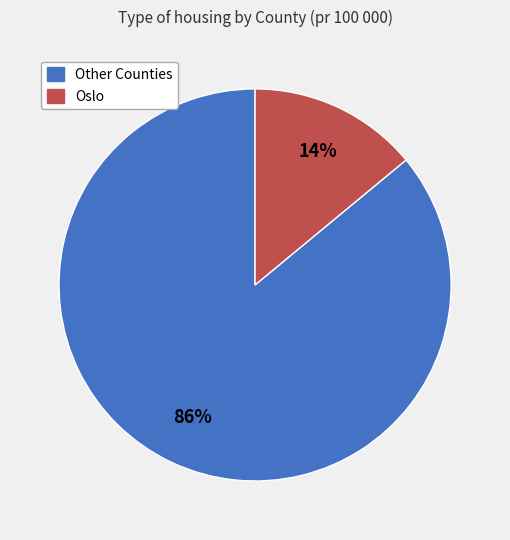

Does any single category account for the majority?

Yes